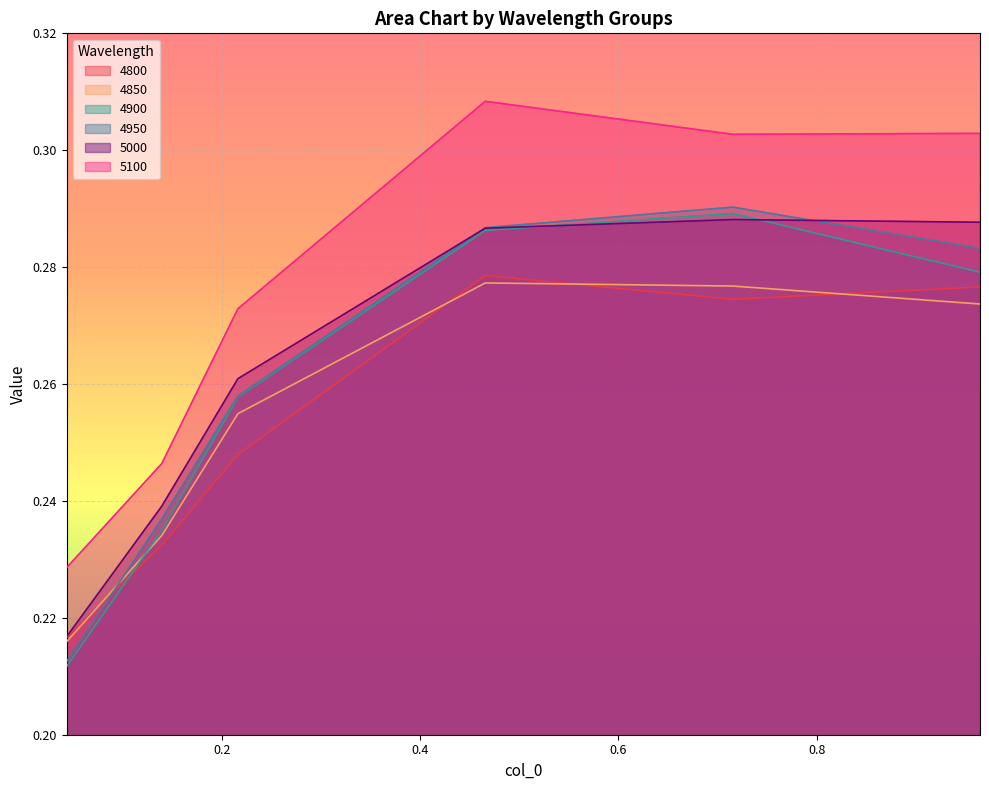

At which label is 4850 closest to 0?

0.04383561643835616